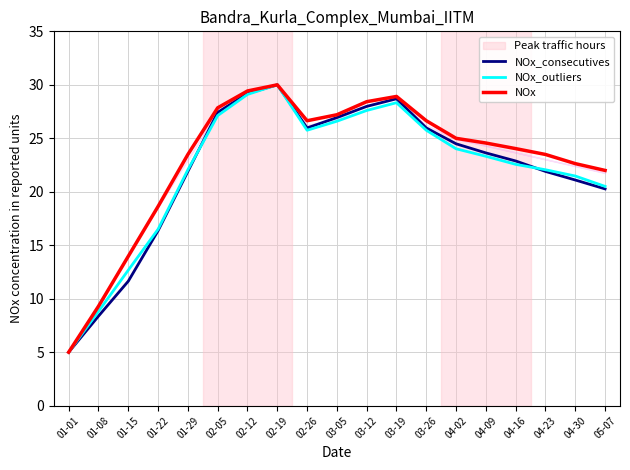

Where is the first local maximum for NOx_consecutives?

02-19